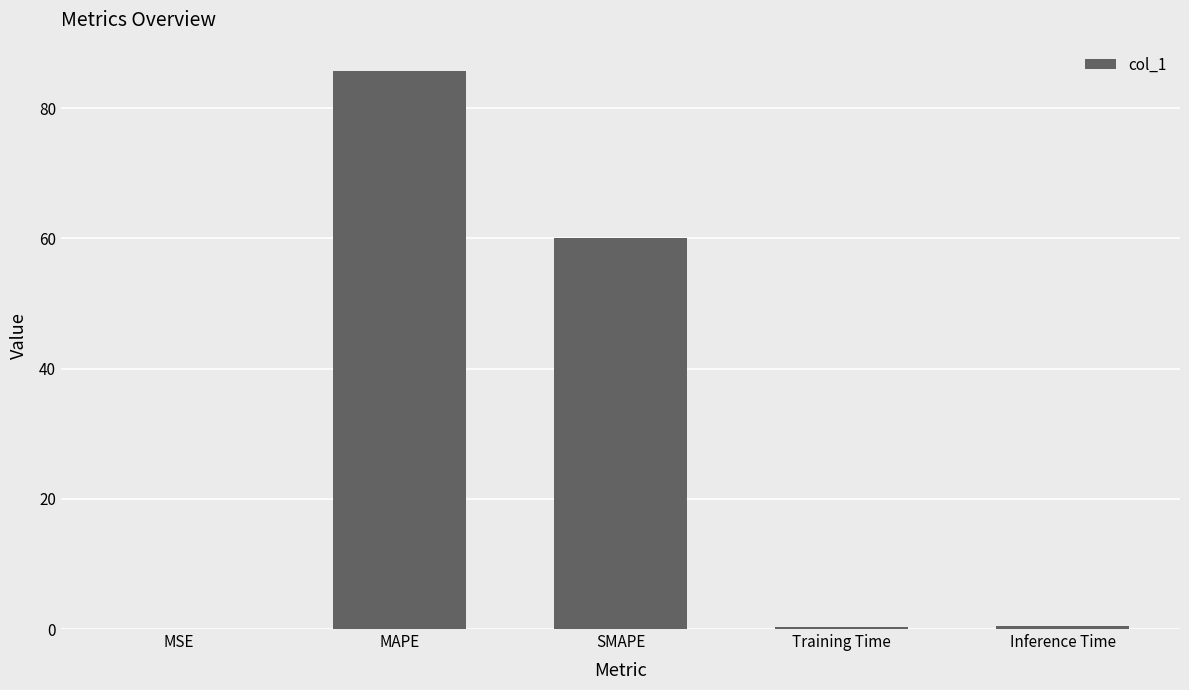

The value at MAPE is 26.7. True or false?

False